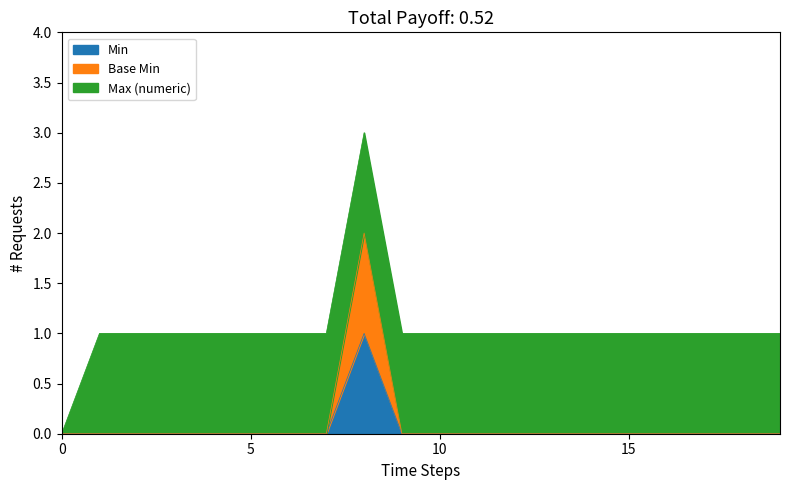

Does the chart have visible grid lines?

No